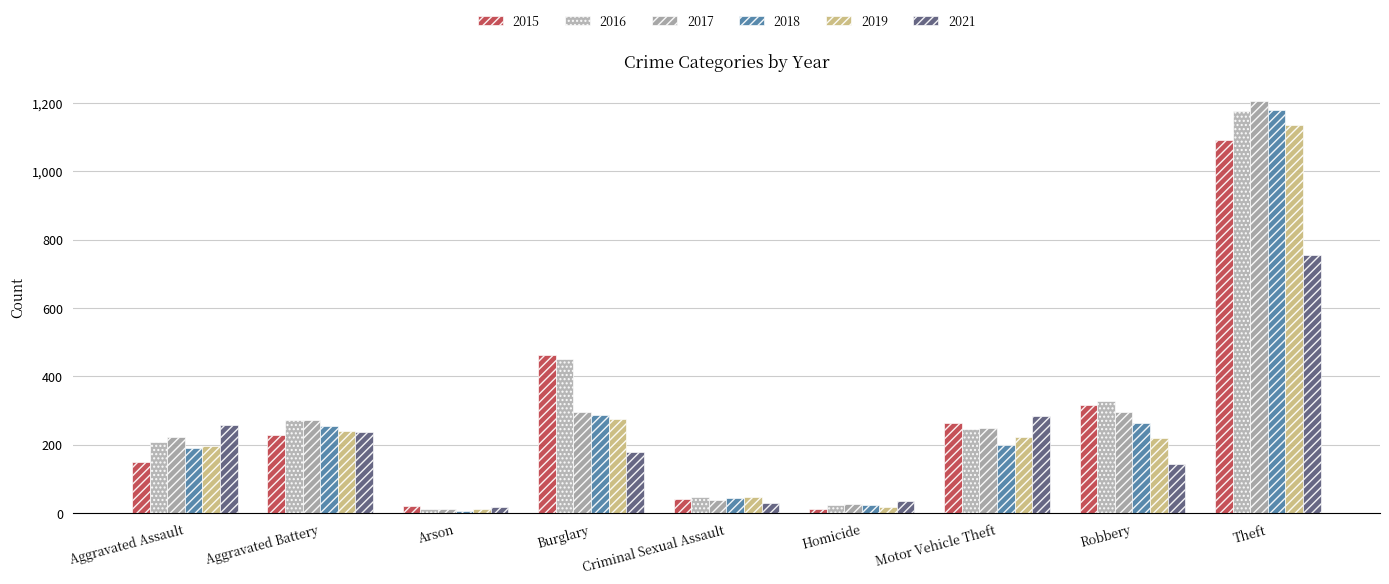

Is the value of 2015 at Criminal Sexual Assault greater than the value of 2021 at Arson?

Yes